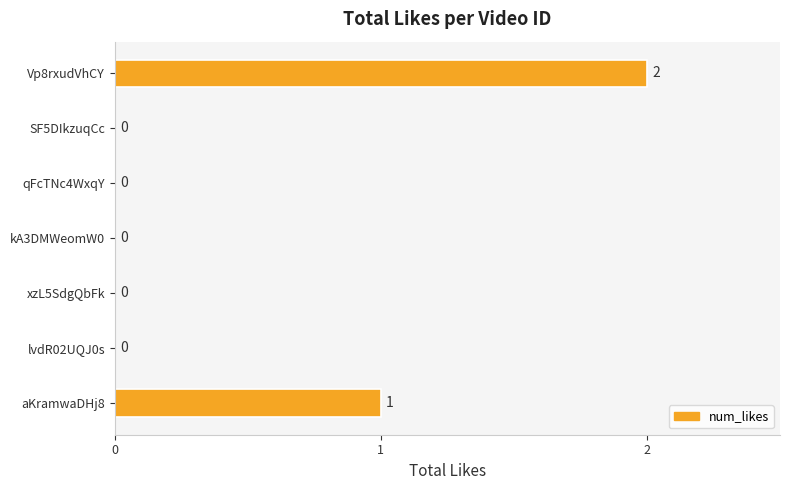

The value at kA3DMWeomW0 is -1. True or false?

False